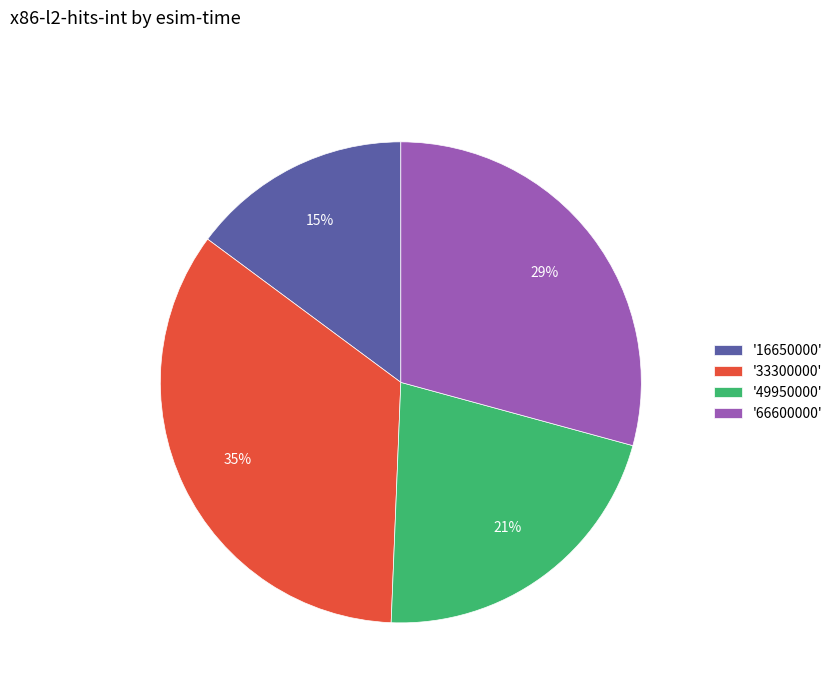

Which slice is the smallest?

'16650000'